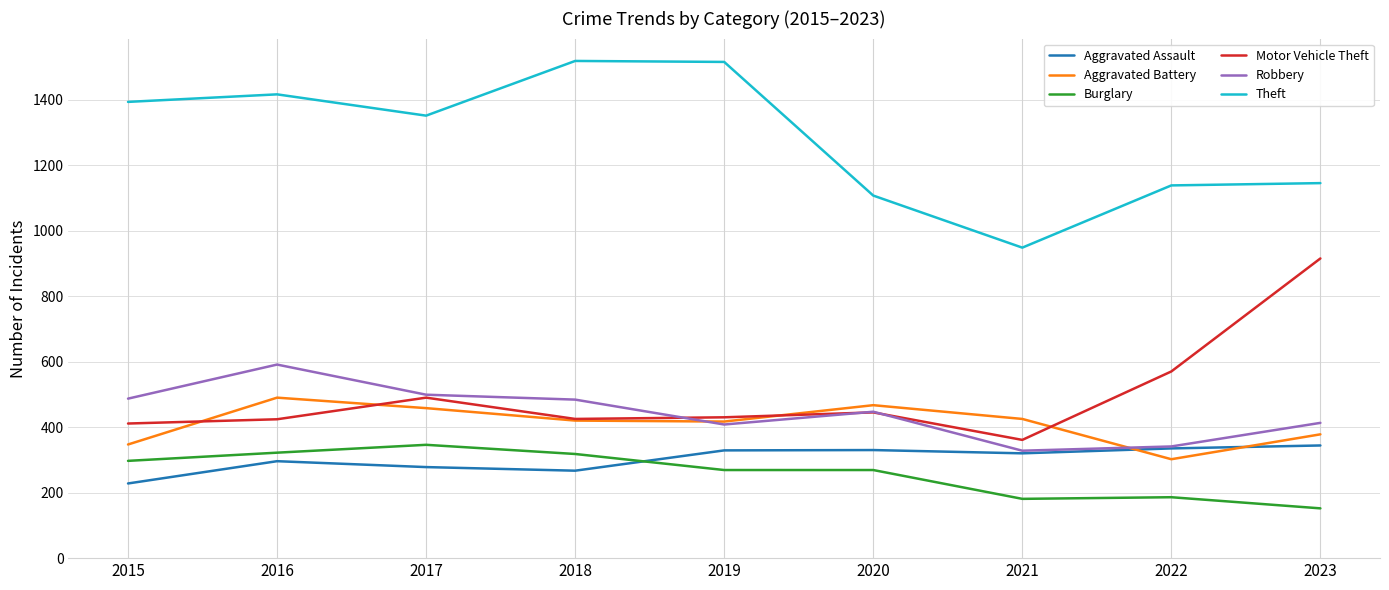

Which series has the largest total across all categories?

Theft